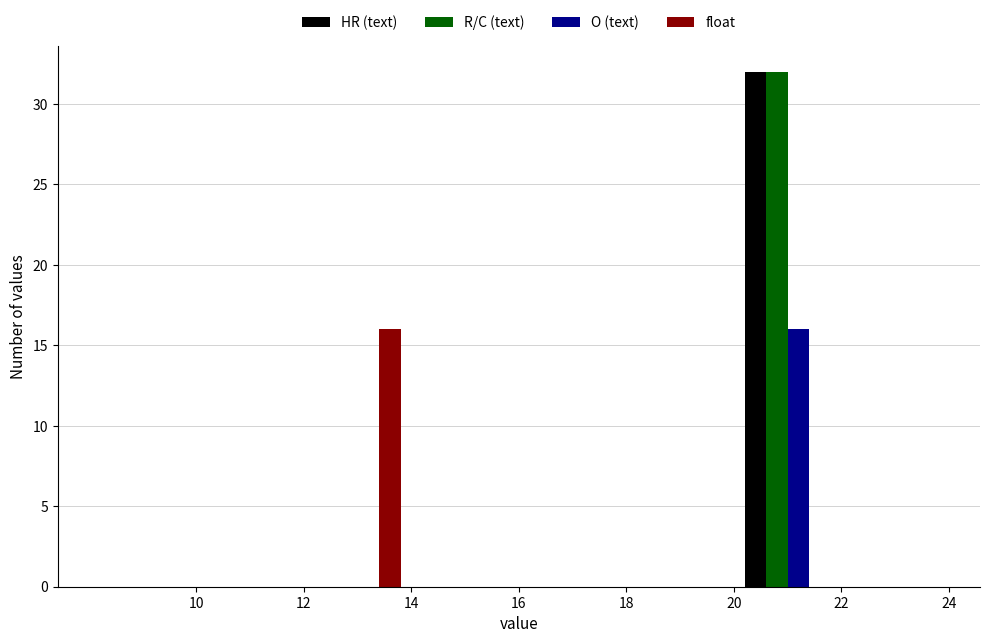

What is the height of the R/C (text) bar covering 20 to 22 on the x-axis? The values are not printed on the chart, so give them approximately, as read against the axis.

32